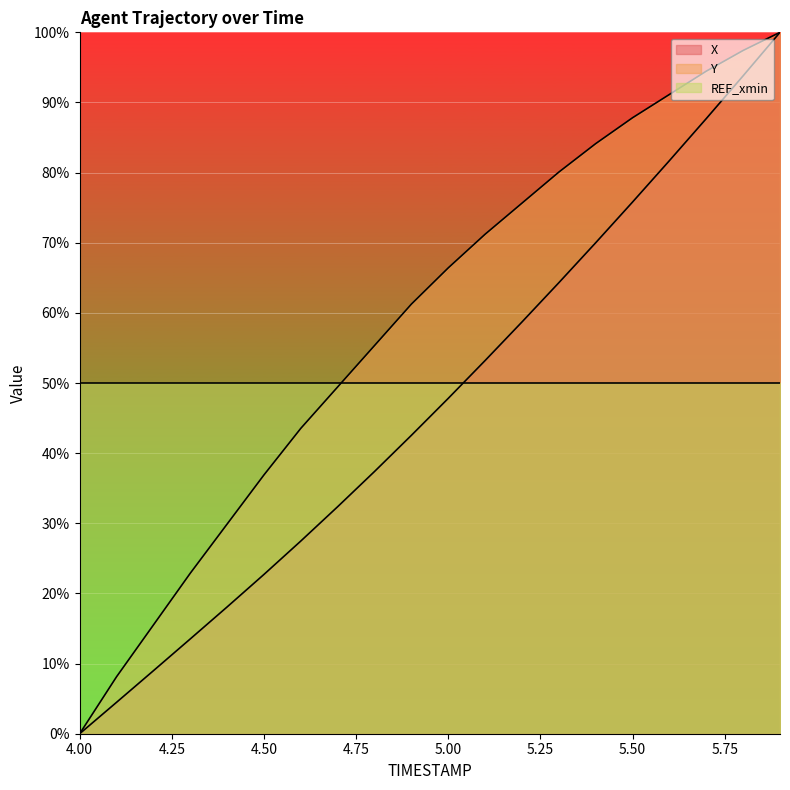

True or false: Y has a value of 66.4 at 5.00.

True